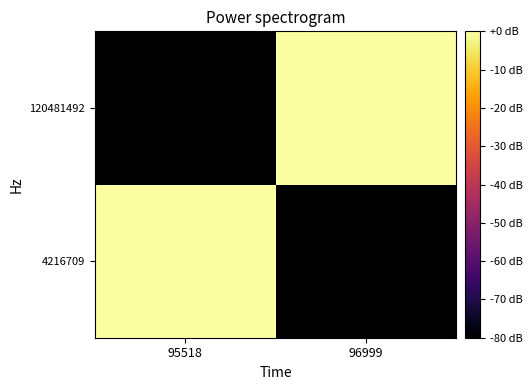

Is it true that 120481492 equals -0.0 at 96999?

True